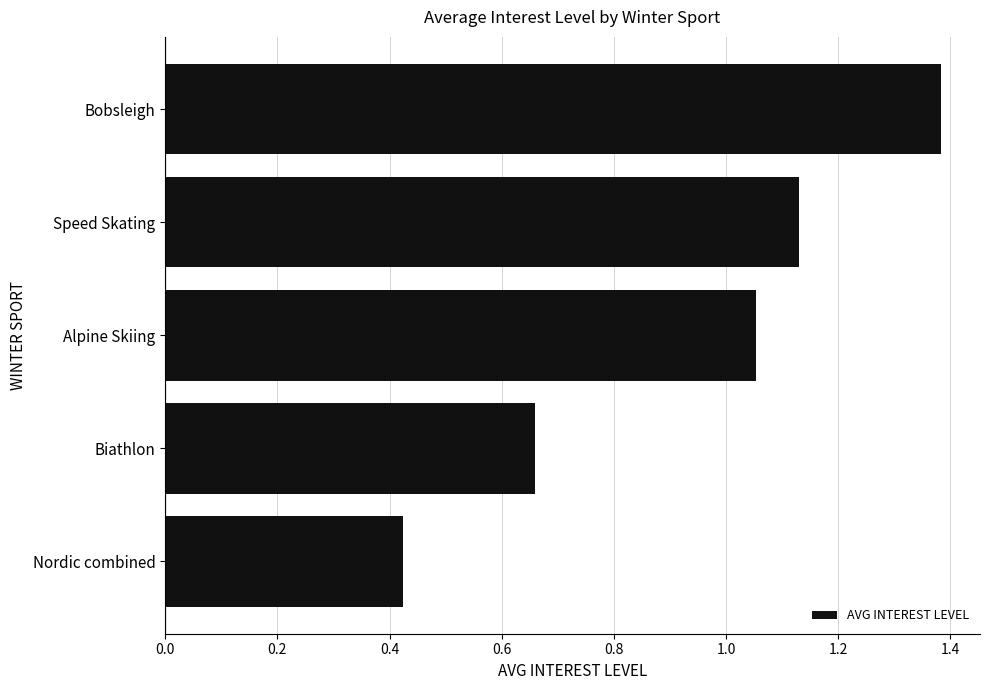

Rank the categories by value from highest to lowest.

Bobsleigh, Speed Skating, Alpine Skiing, Biathlon, Nordic combined